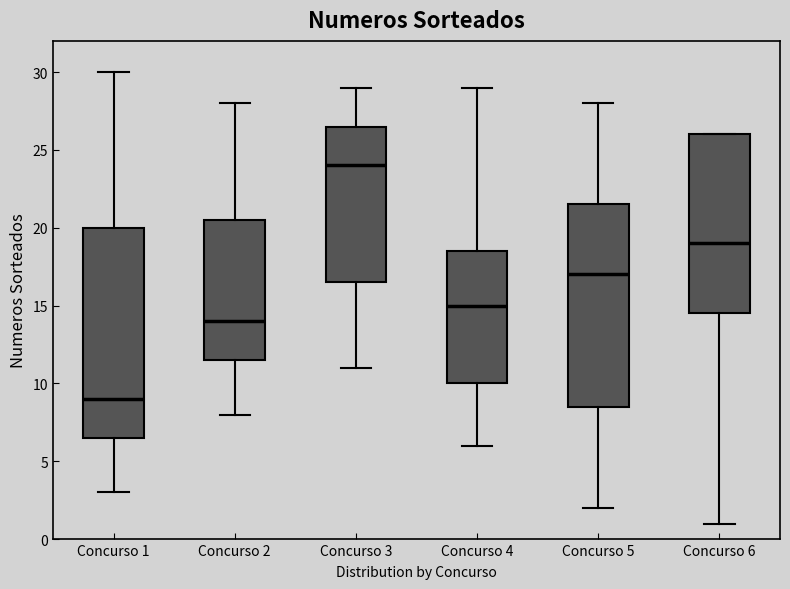

Reading left to right, transcribe this box plot: for each box, give where its median line is, the range the box spans, and where its two whiskers end, as read against the y-axis. The values are not printed on the chart, so give them approximately, as read against the axis.

Concurso 1: median 9.0, box 6.5 to 20.0, whiskers 3.0 to 30.0
Concurso 2: median 14.0, box 11.5 to 20.5, whiskers 8.0 to 28.0
Concurso 3: median 24.0, box 16.5 to 26.5, whiskers 11.0 to 29.0
Concurso 4: median 15.0, box 10.0 to 18.5, whiskers 6.0 to 29.0
Concurso 5: median 17.0, box 8.5 to 21.5, whiskers 2.0 to 28.0
Concurso 6: median 19.0, box 14.5 to 26.0, whiskers 1.0 to 26.0